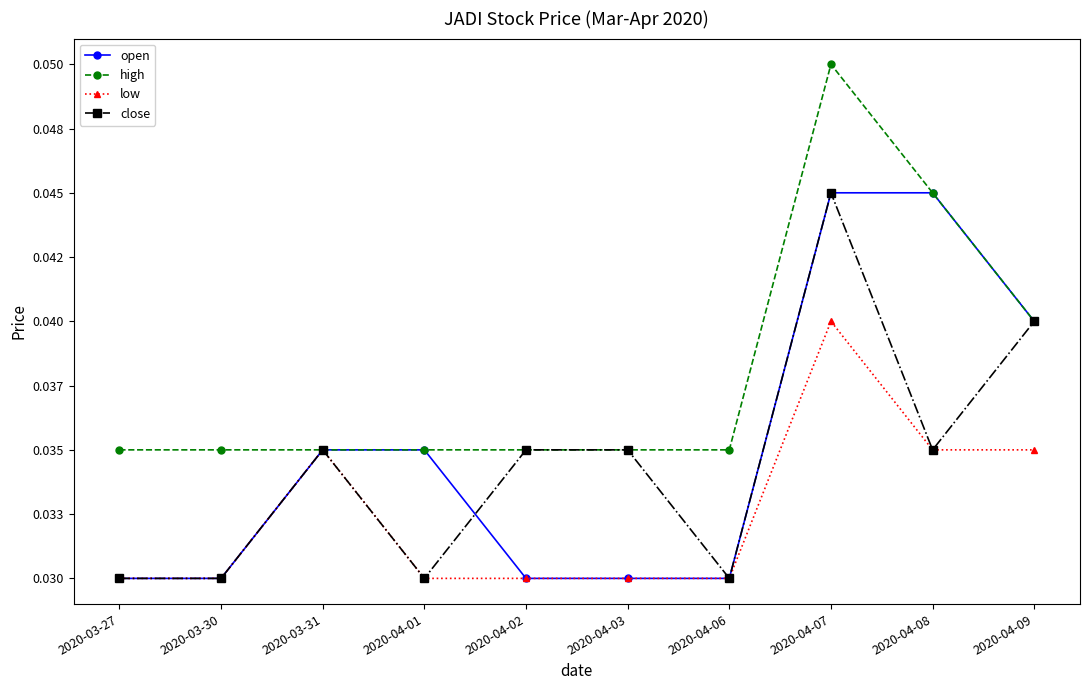

Does the chart have visible grid lines?

No